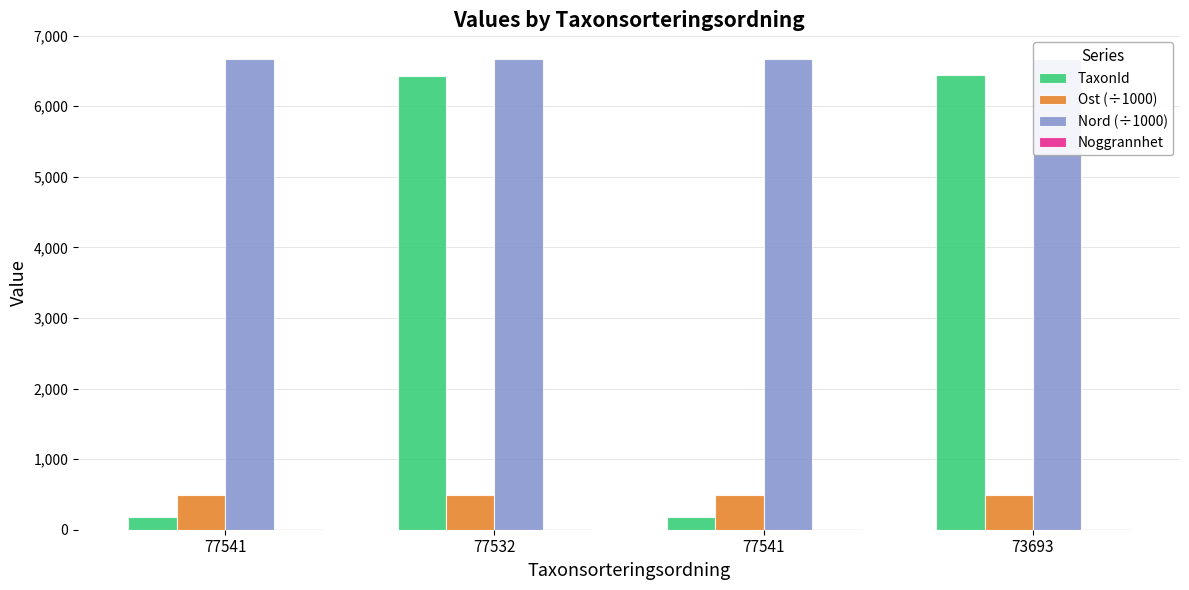

What are all the series names shown in the legend?

TaxonId, Ost (÷1000), Nord (÷1000), Noggrannhet